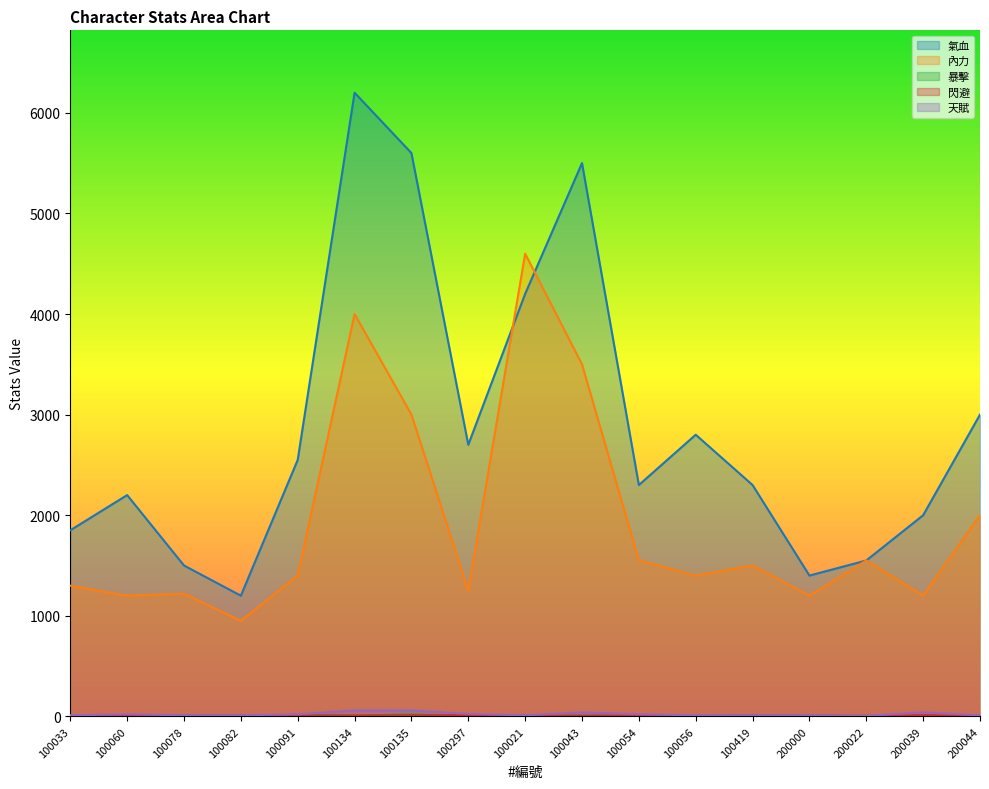

Rank the series by their maximum value, from highest to lowest.

氣血, 內力, 天賦, 暴擊, 閃避